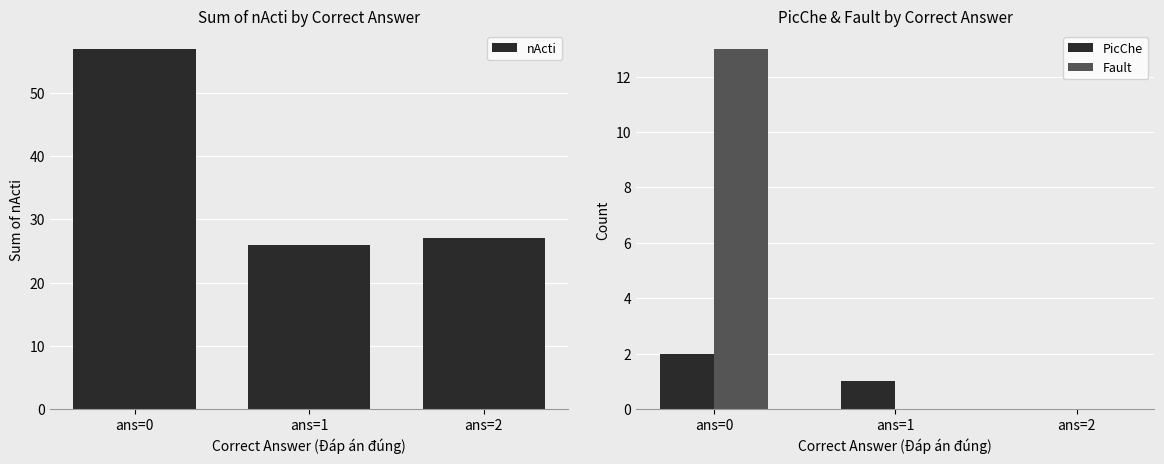

Which has a higher value, ans=2 or ans=1?

ans=2